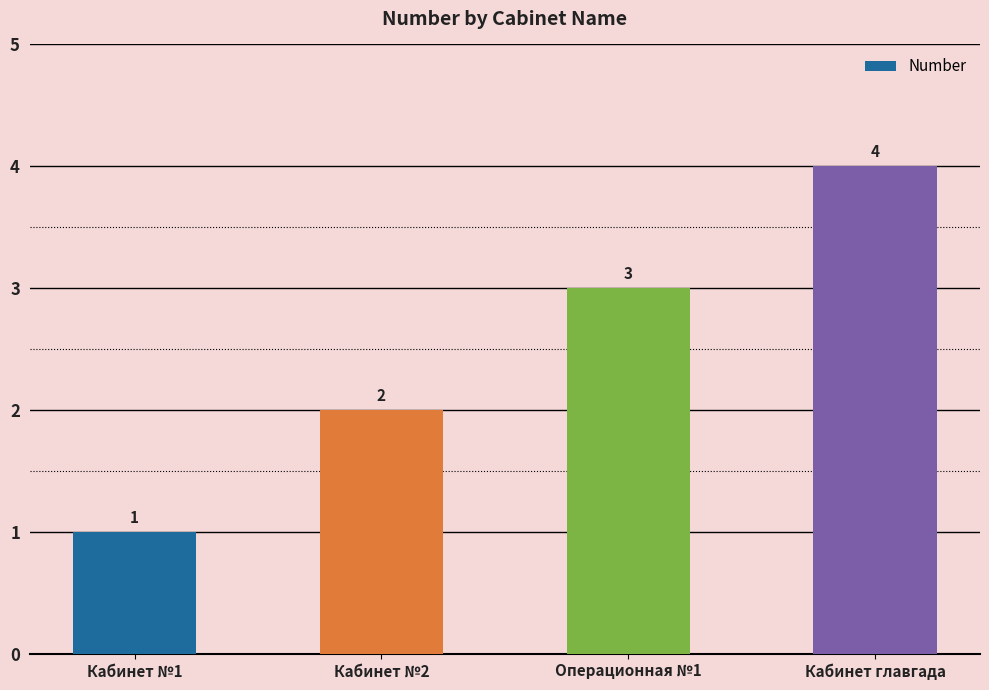

Approximately how many times larger is the value at Кабинет №2 compared to Кабинет главгада?

0.5